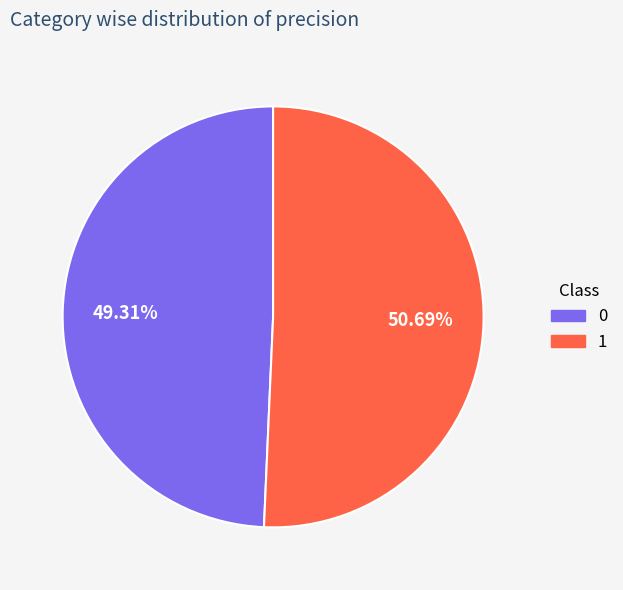

Does 0 represent more than half of the total?

No